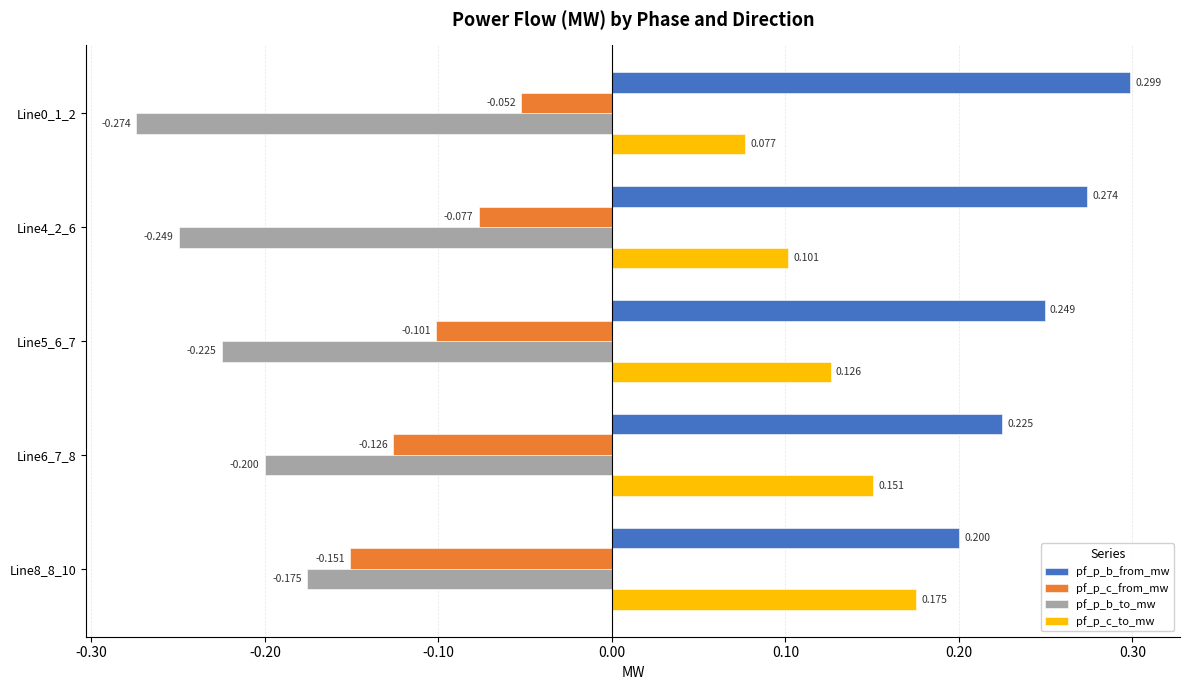

At Line0_1_2, list the series in order from largest to smallest.

pf_p_b_from_mw, pf_p_c_to_mw, pf_p_c_from_mw, pf_p_b_to_mw